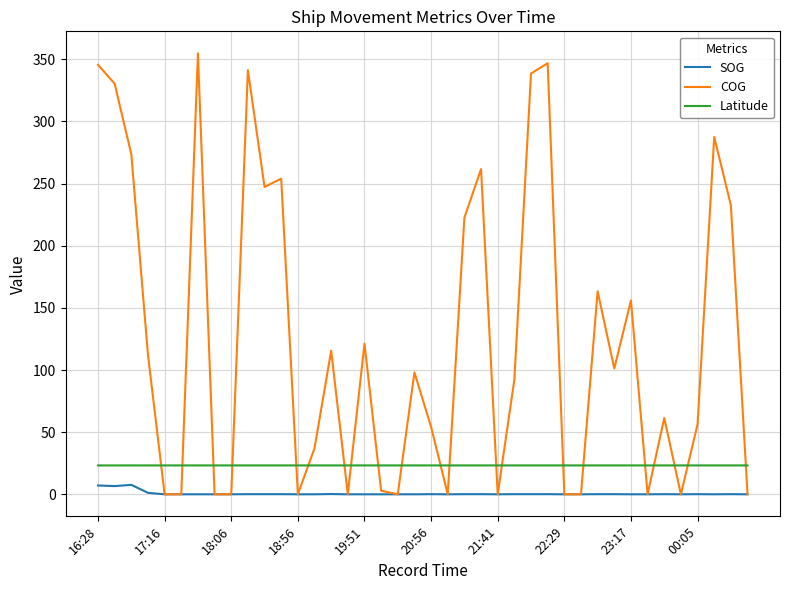

Does the chart have visible grid lines?

Yes